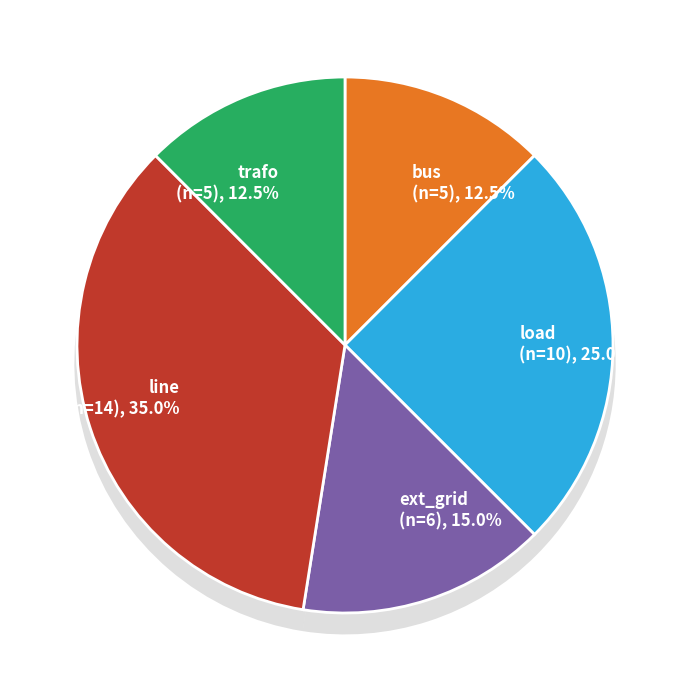

How many segments does this pie chart have?

5